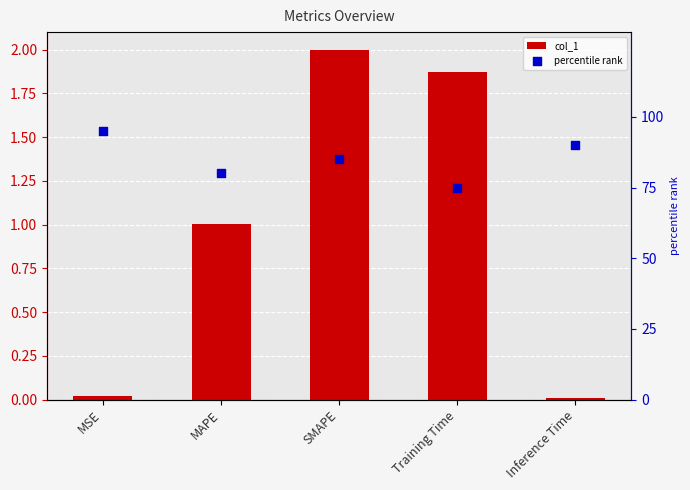

At how many categories does at least one series exceed 52?

5